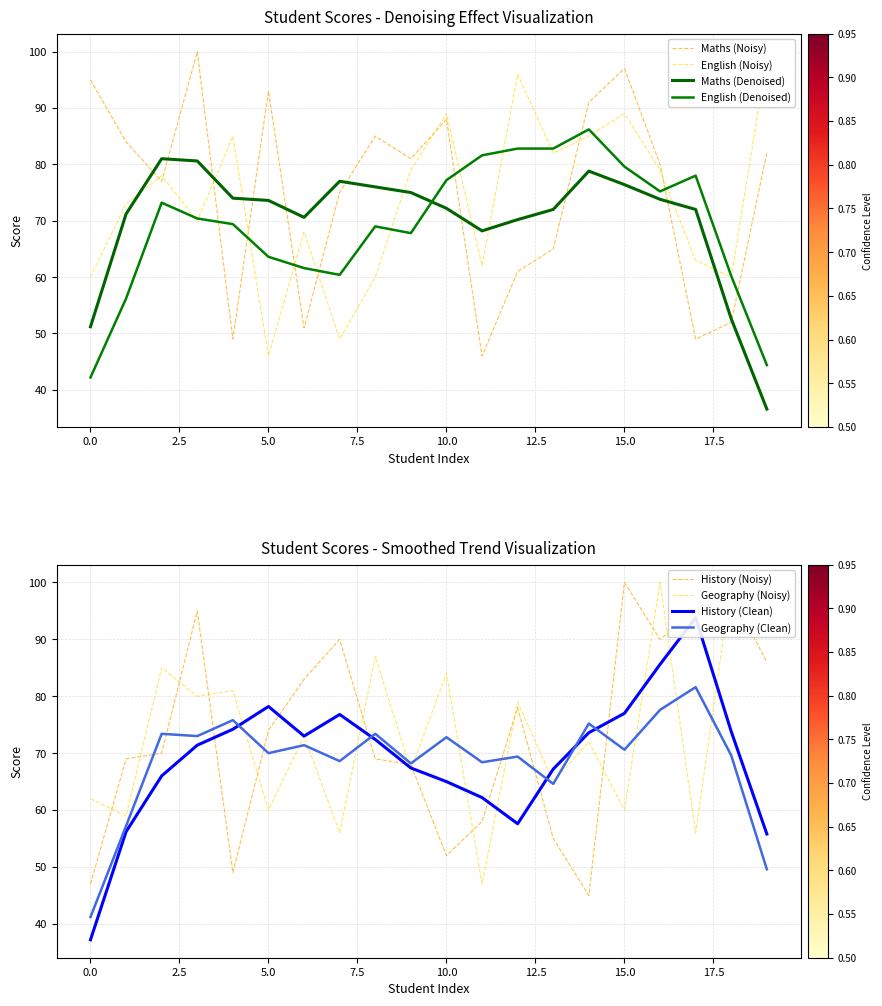

True or false: History (Noisy) has a value of 24.9 at 0.0.

False